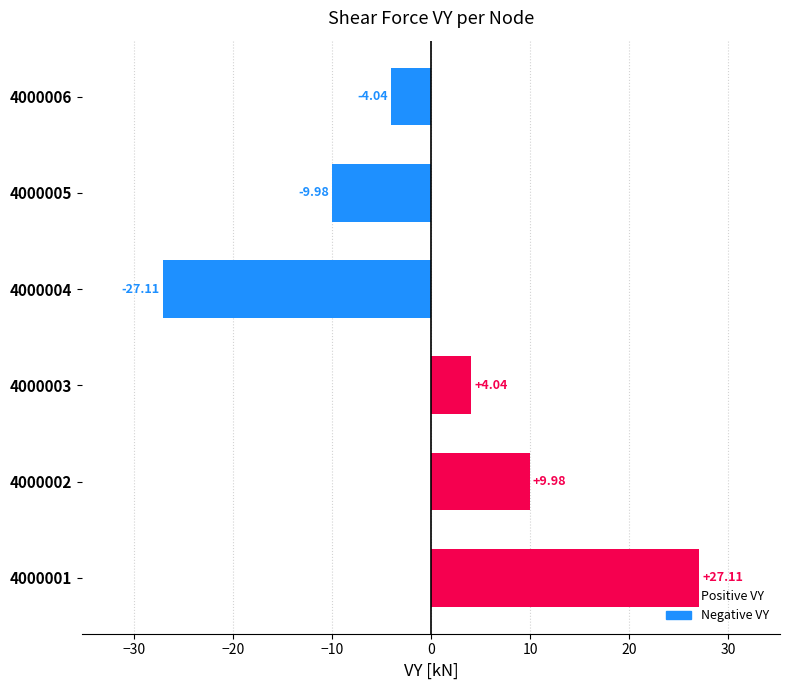

Between 4000002 and 4000005, which is larger?

4000002